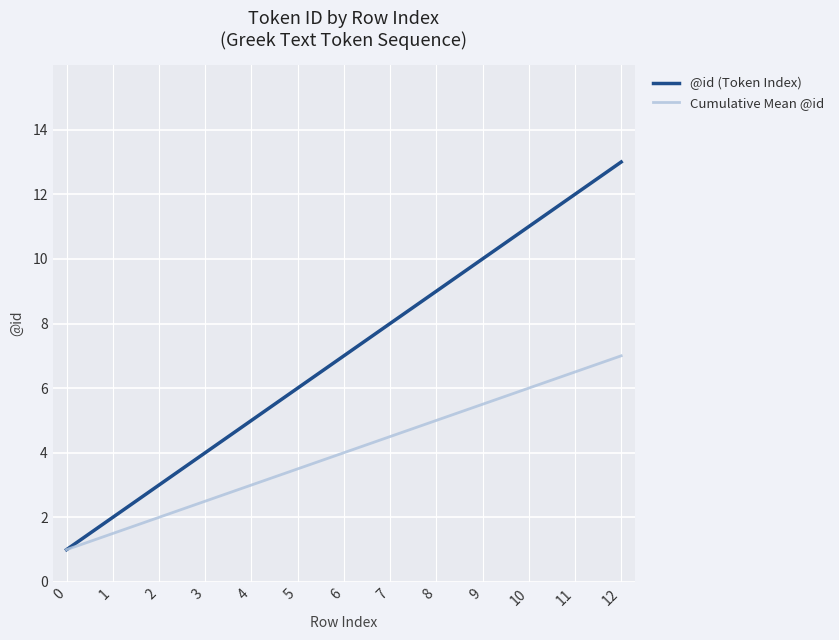

The value of Cumulative Mean @id at 5 is 3.5. True or false?

True